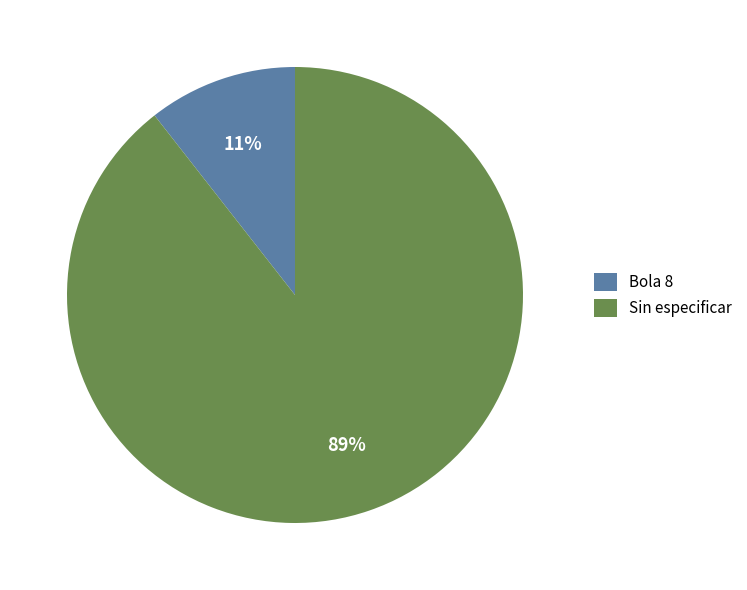

The Bola 8 slice represents 11% of the pie. True or false?

True